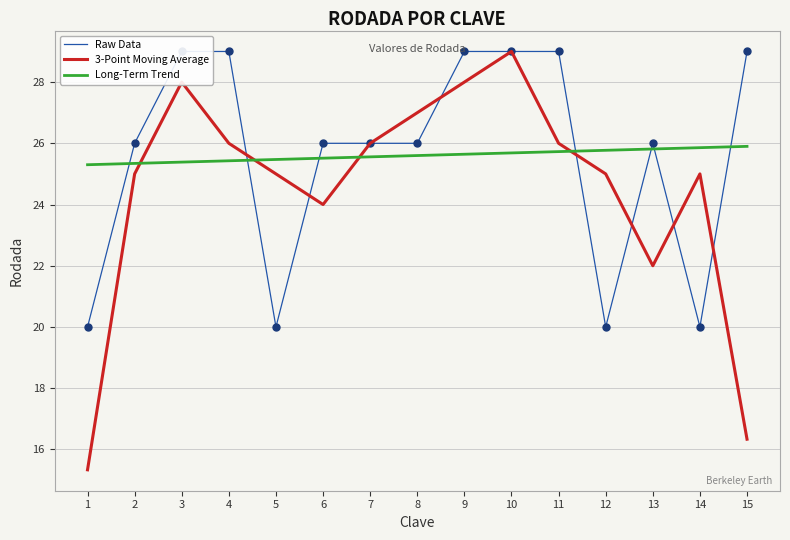

Which series has the widest spread of values?

3-Point Moving Average